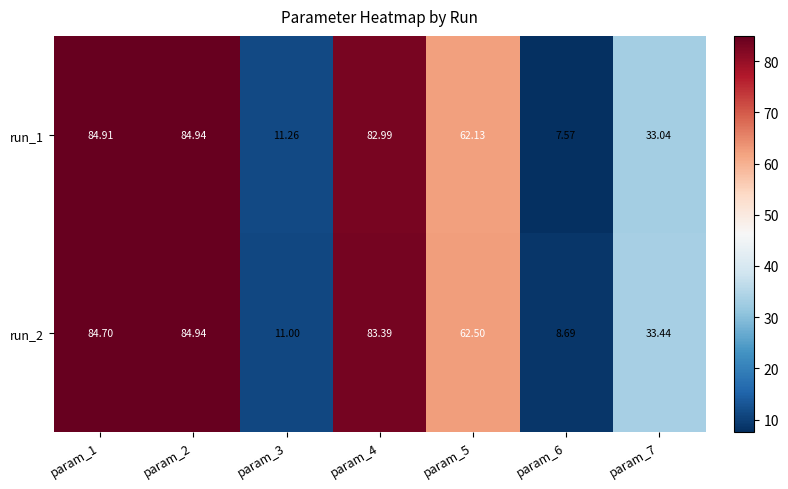

Is the value of run_1 at param_7 greater than the value of run_2 at param_5?

No